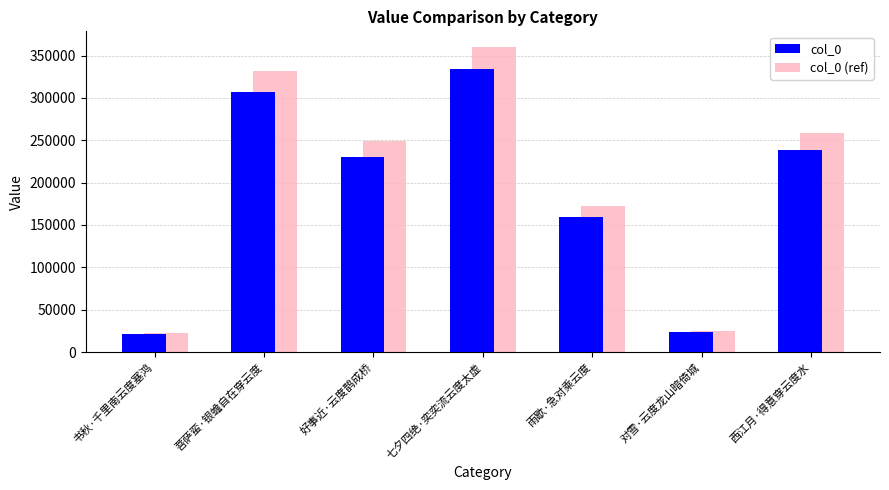

Which label corresponds to the largest value in the chart?

七夕四绝·奕奕流云度太虚